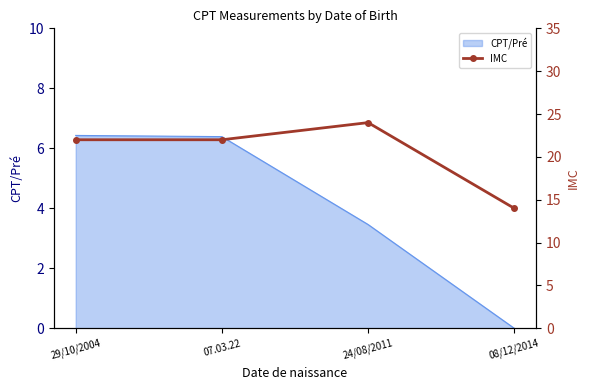

What is the difference between the maximum and minimum values?

10